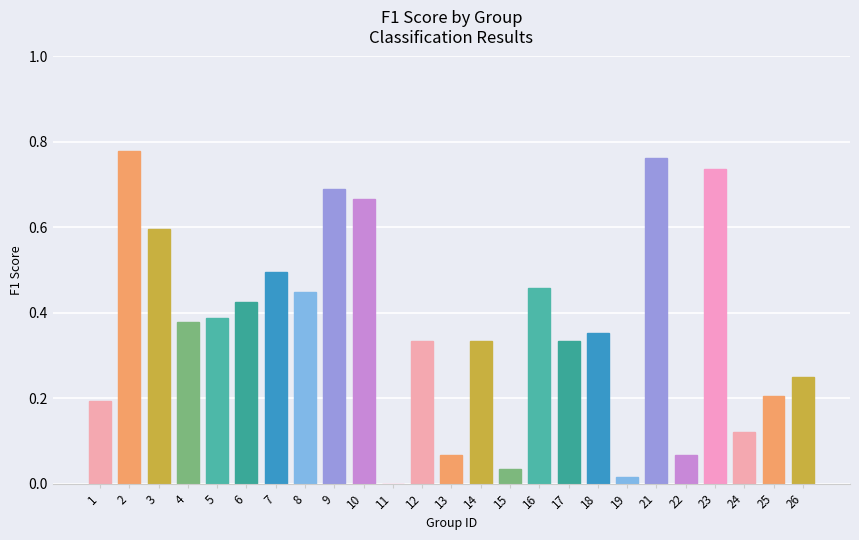

The chart shows a value of 1.0 at 9. True or false?

False